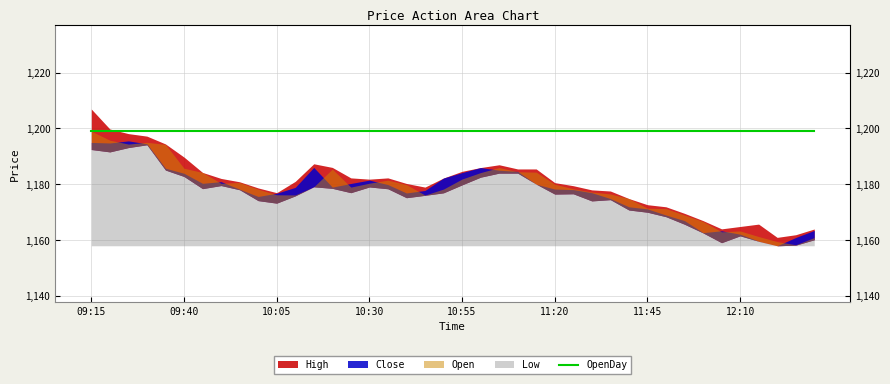

List the series in order of their peak value, lowest first.

Low, Close, Open, OpenDay, High